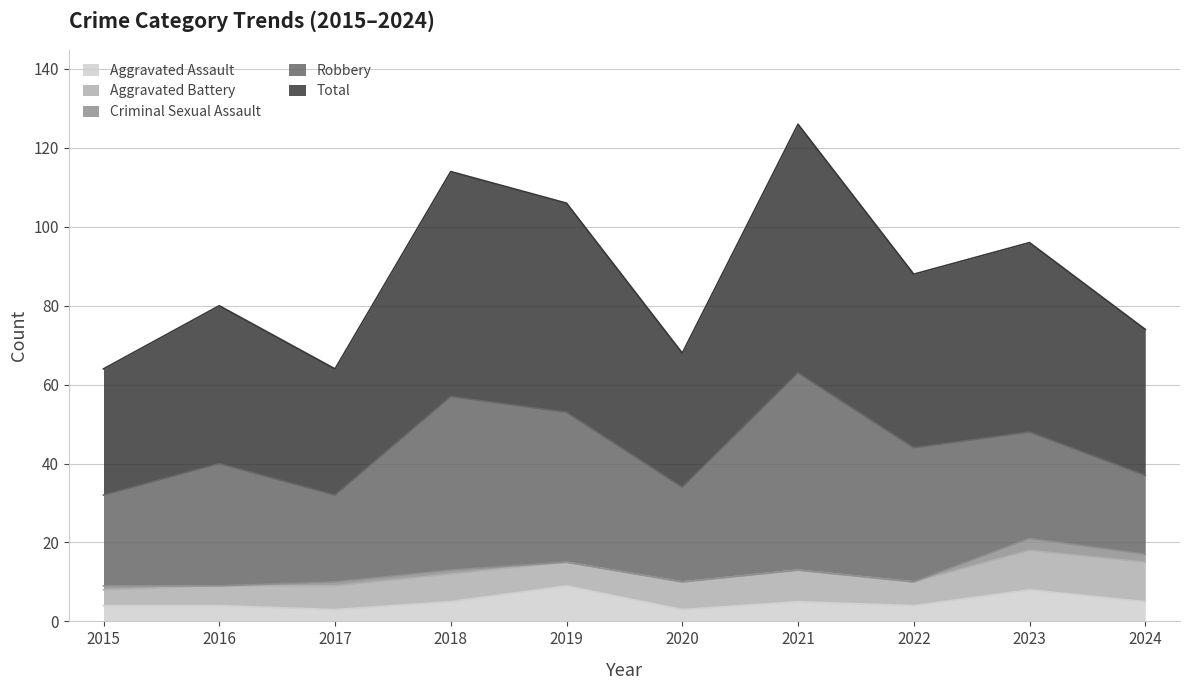

Reading right to left, what are all the values shown in this chart?

Aggravated Assault: 5	8	4	5	3	9	5	3	4	4
Aggravated Battery: 10	10	6	8	7	6	7	6	5	4
Criminal Sexual Assault: 2	3	0	0	0	0	1	1	0	1
Robbery: 20	27	34	50	24	38	44	22	31	23
Total: 37	48	44	63	34	53	57	32	40	32